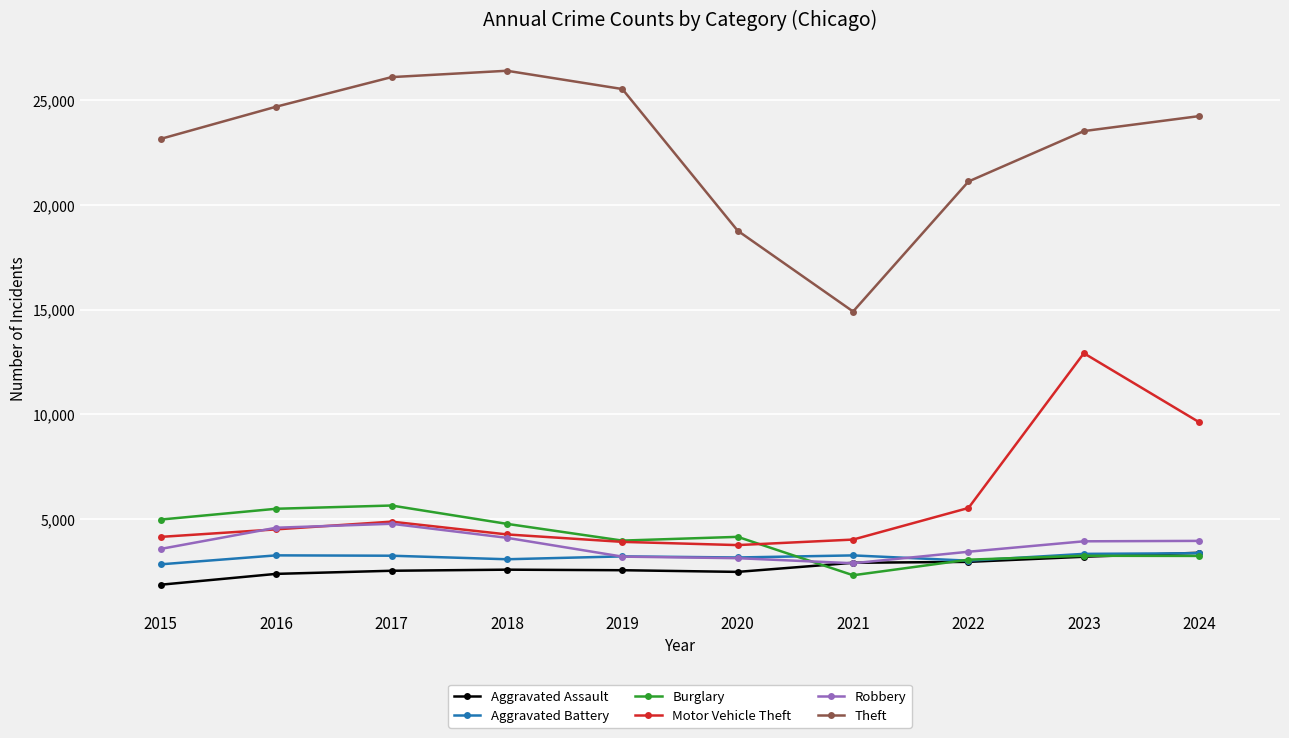

What is the value of the Robbery point at the 1st from the left?

3560